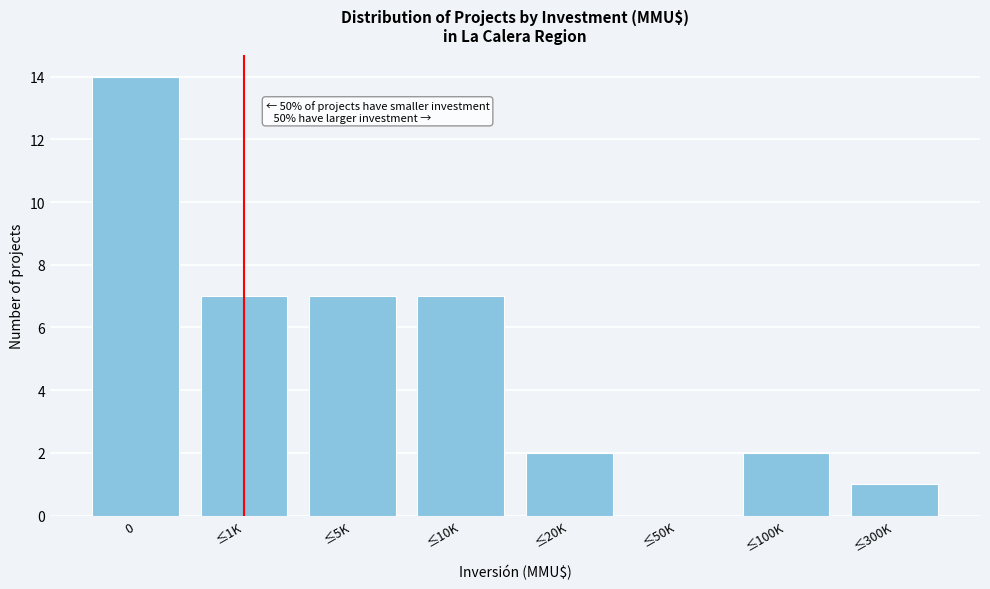

Reading left to right, what are all the values shown in this chart?

0=14	≤1K=7	≤5K=7	≤10K=7	≤20K=2	≤50K=0	≤100K=2	≤300K=1